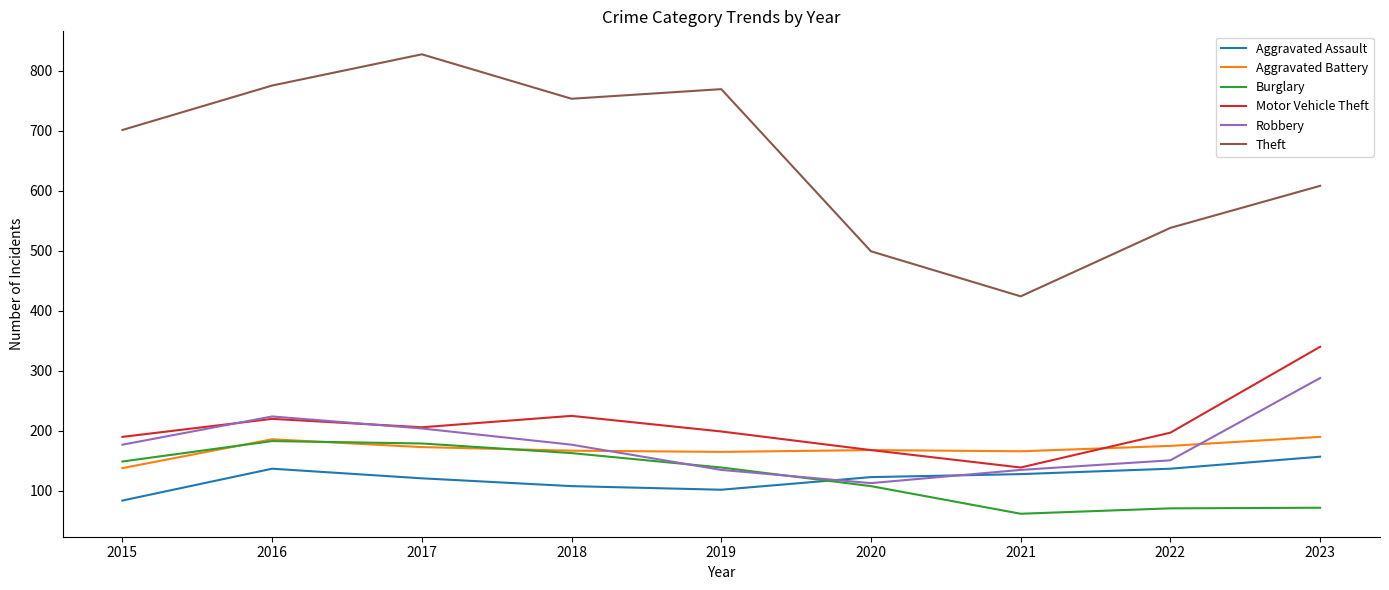

How many interior local peaks does the Motor Vehicle Theft series have?

2